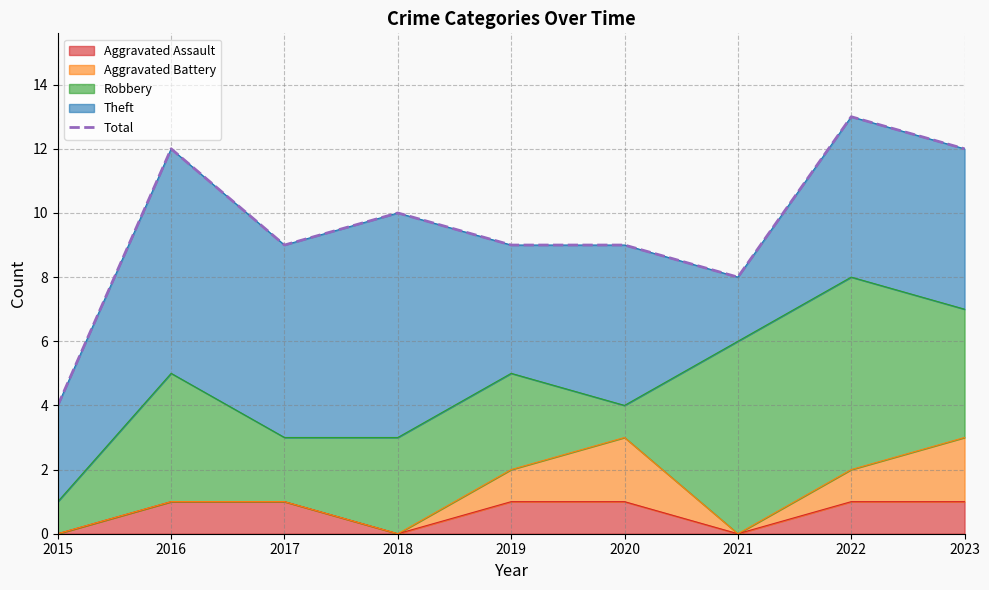

Between 2022 and 2016, which is larger?

2022